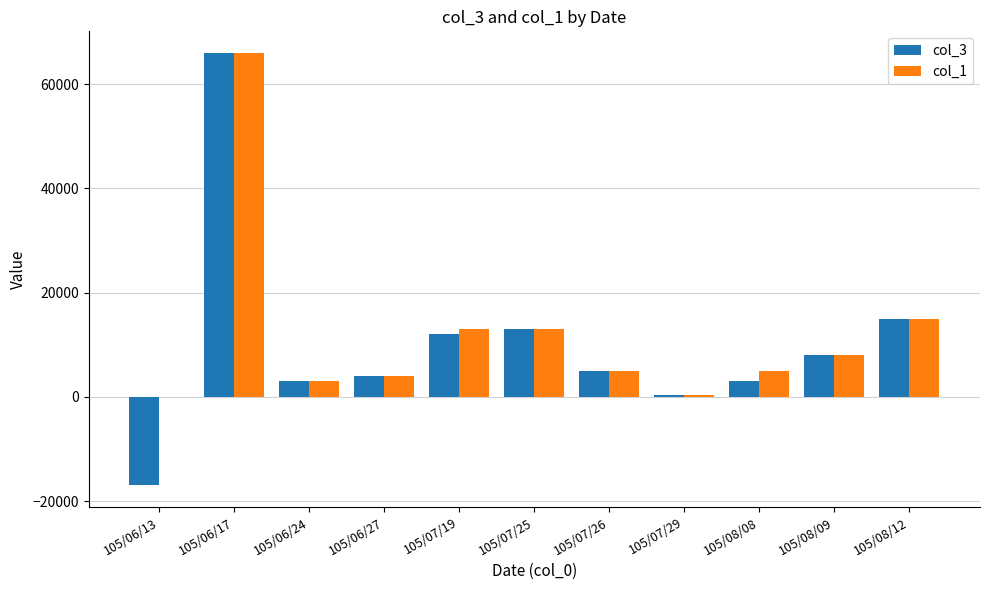

What is the total value across all series at 105/07/26?

10000